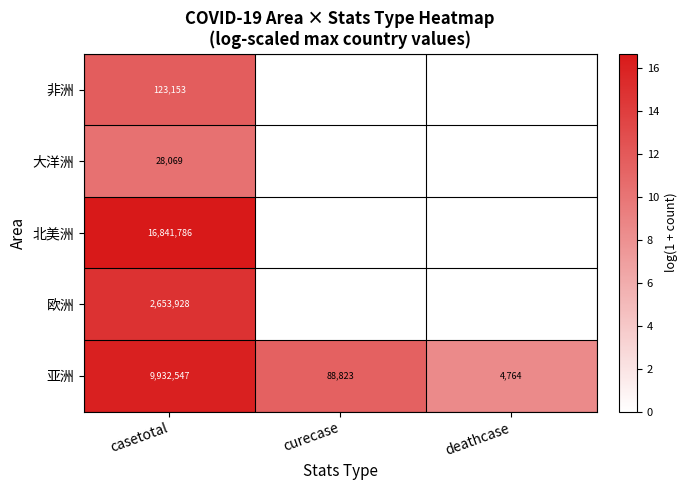

Count the number of categories in the chart.

3